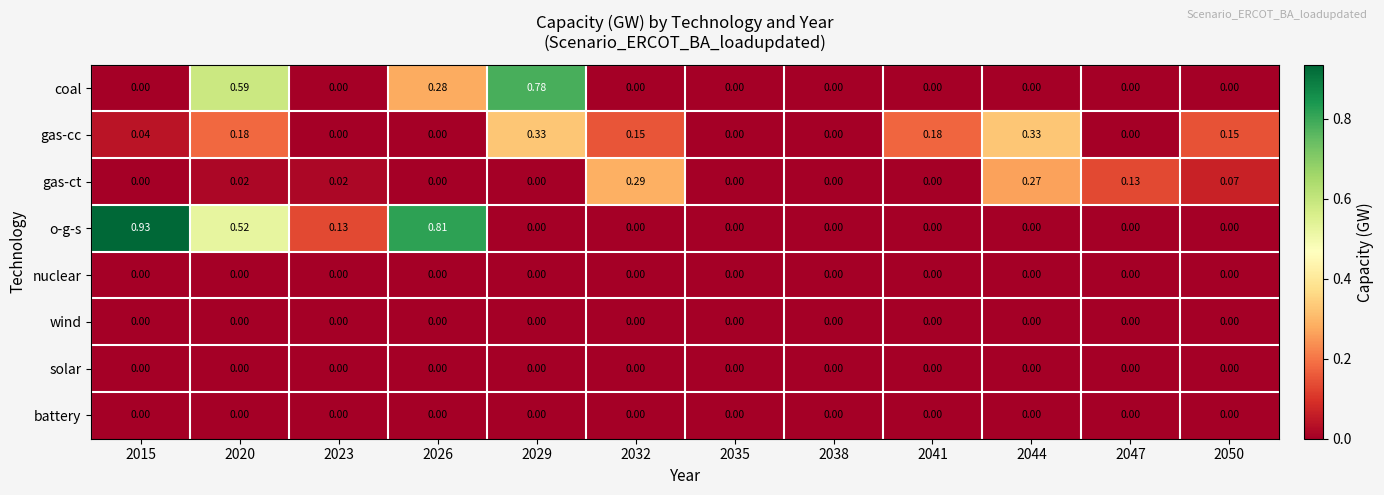

Which series has the largest range (max minus min)?

o-g-s